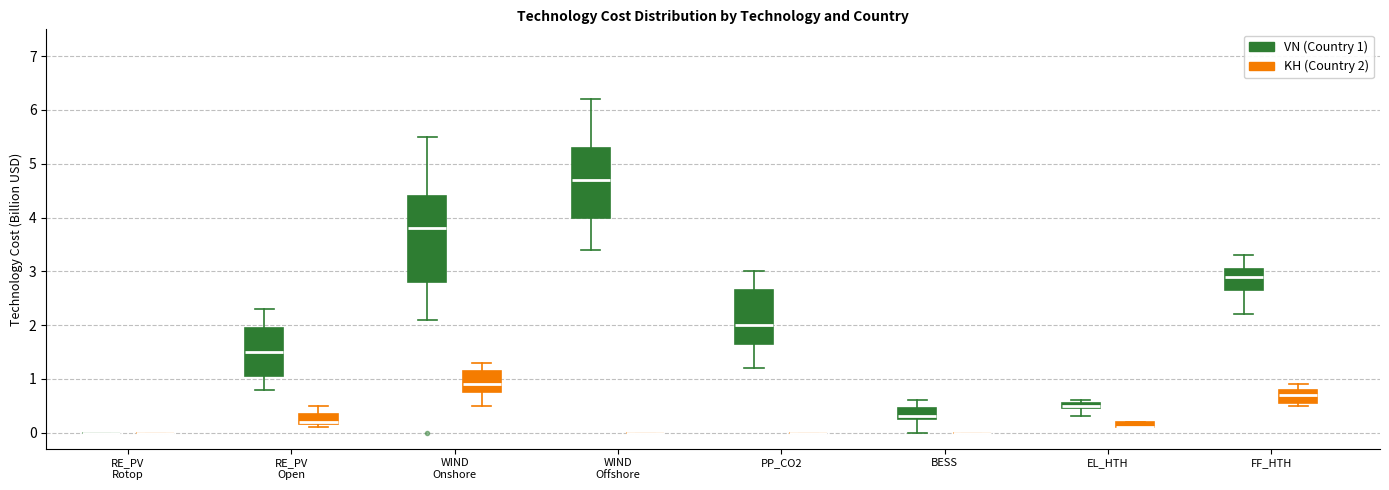

Comparing the boxes themselves (not the whiskers), which one is the tallest?

WIND Onshore (VN (Country 1))